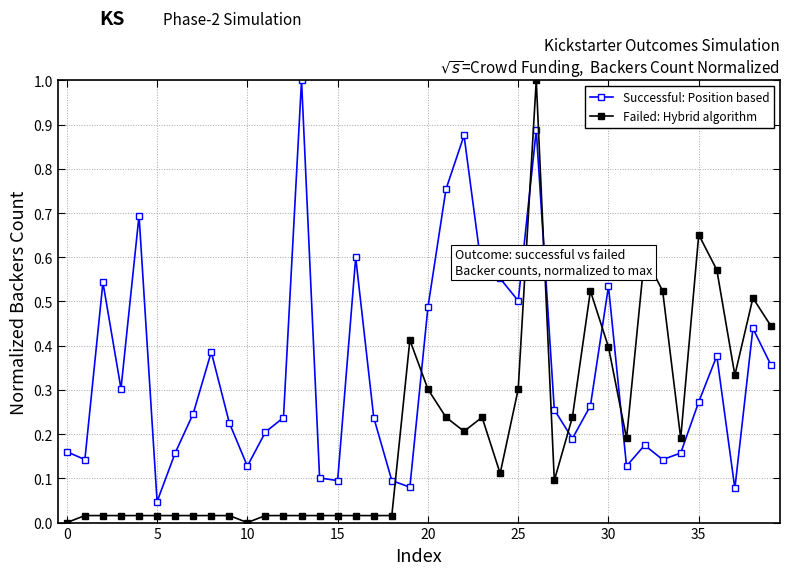

Which series has the largest range (max minus min)?

Failed: Hybrid algorithm